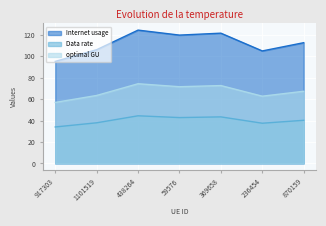

How many interior local valleys does the optimal GU series have?

2